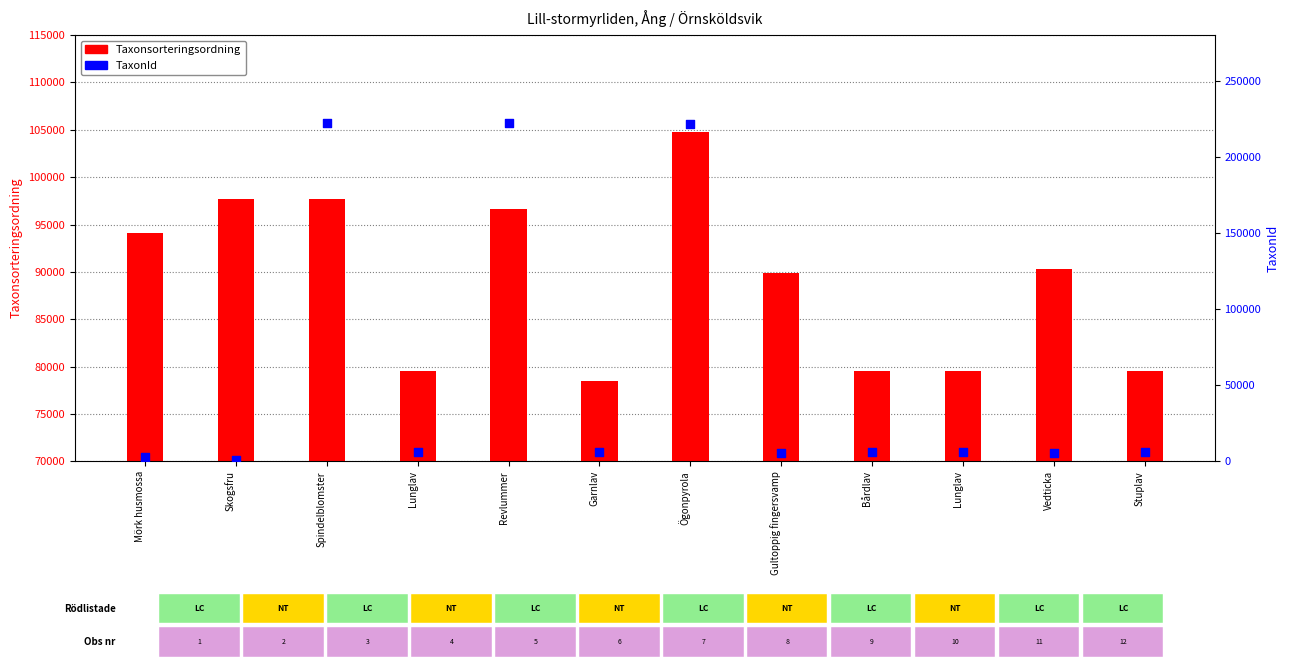

At how many categories does at least one series exceed 33743?

12